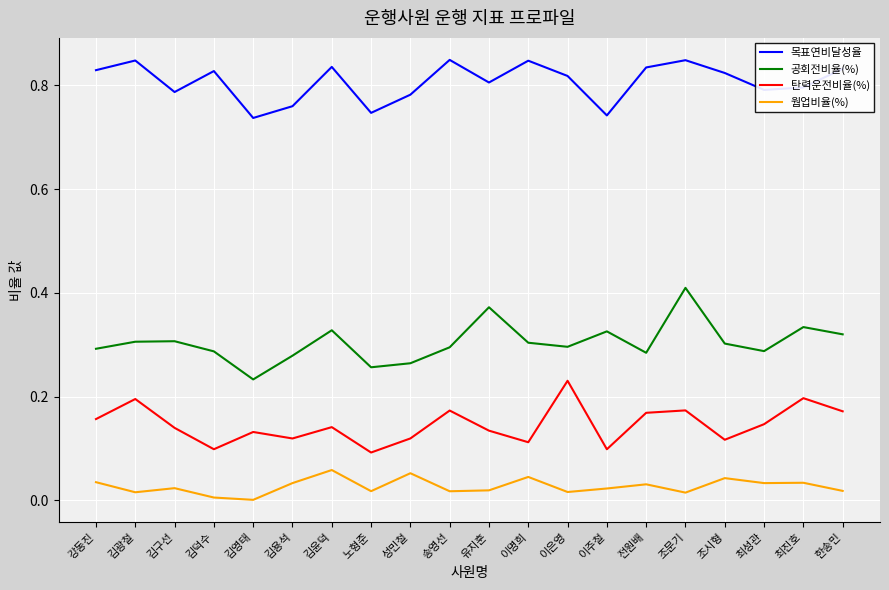

True or false: 목표연비달성율 and 탄력운전비율(%) intersect in this chart.

False